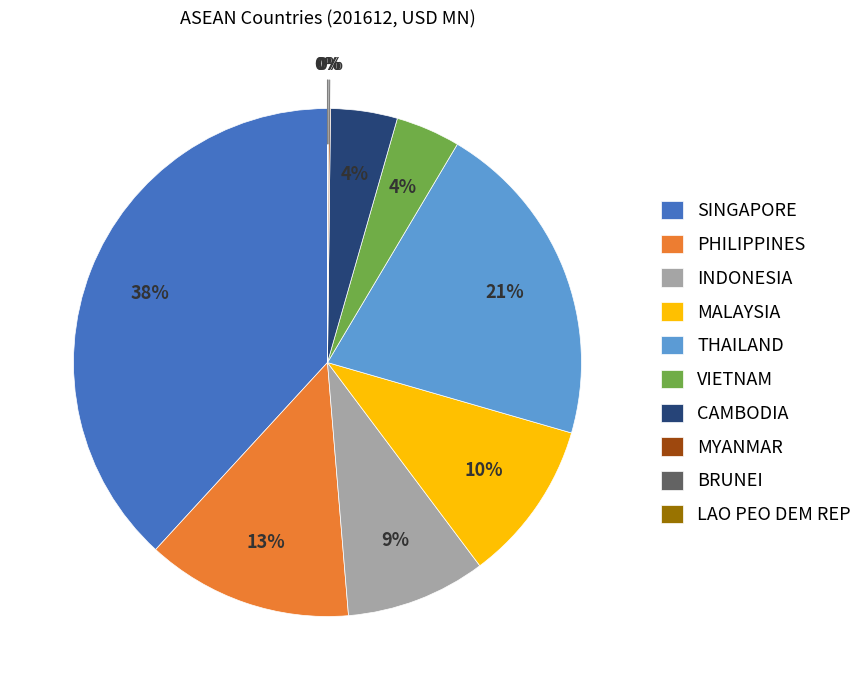

To the nearest percent, what is the difference between the largest and smallest slice percentages?

38%